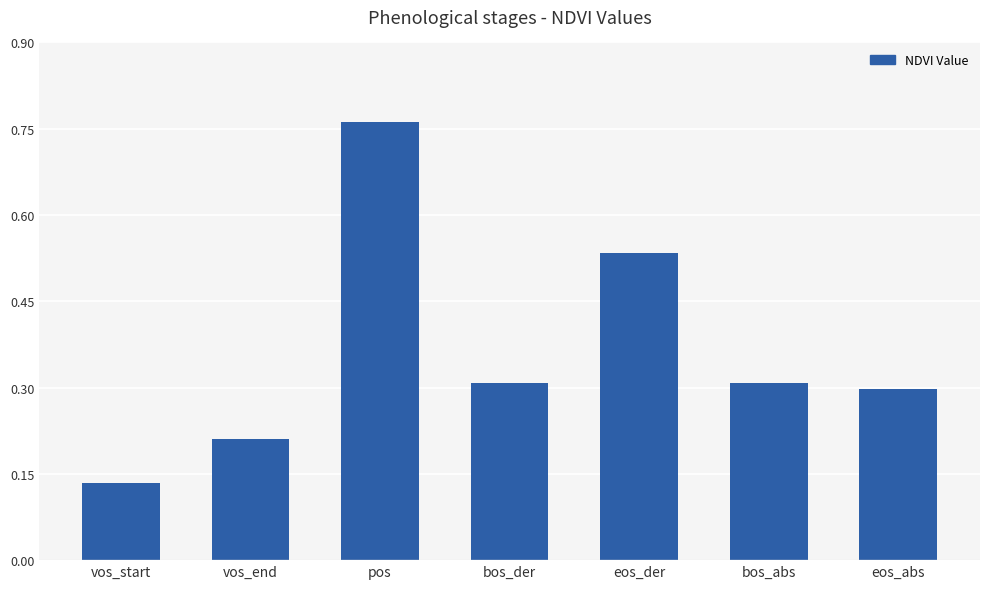

What position from the left is vos_start?

1